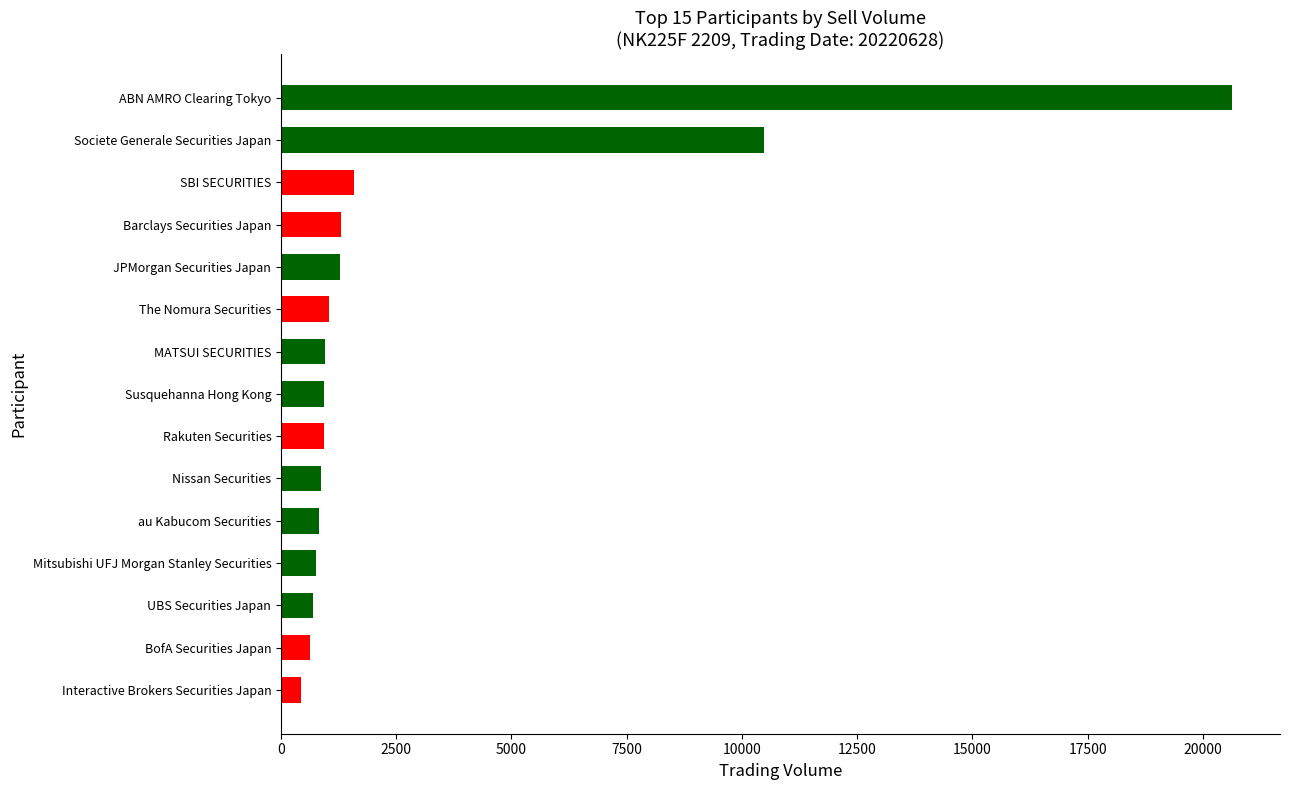

Count the number of categories in the chart.

15